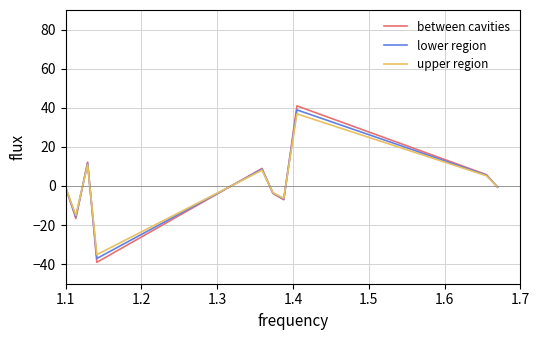

At how many categories does at least one series exceed 36?

1